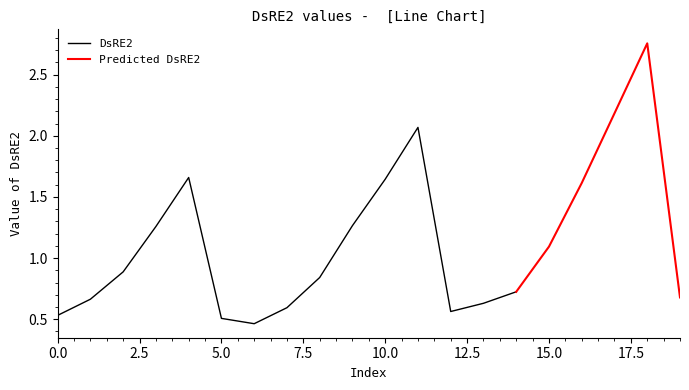

Reading left to right, what are all the values shown in this chart?

0=0.5	1=0.7	2=0.9	3=1.3	4=1.7	5=0.5	6=0.5	7=0.6	8=0.8	9=1.3	10=1.6	11=2.1	12=0.6	13=0.6	14=0.7	15=1.1	16=1.6	17=2.2	18=2.8	19=0.7